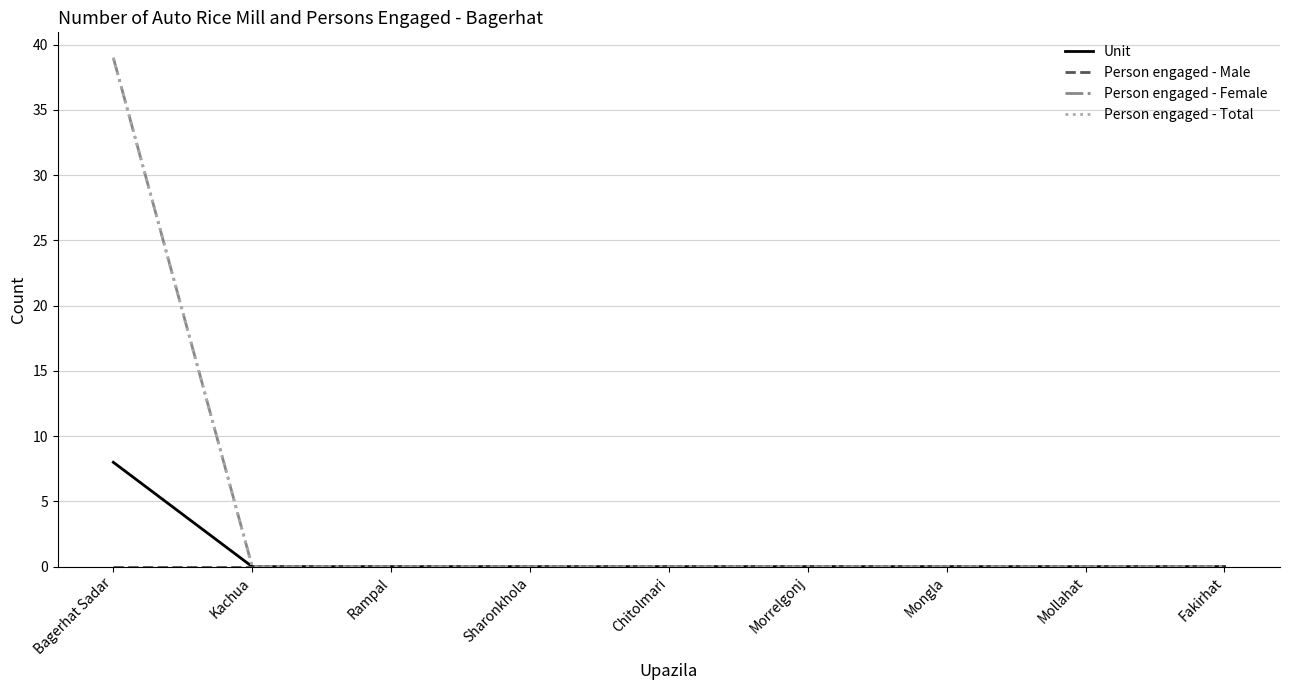

The value of Unit at Mollahat is 0. True or false?

True